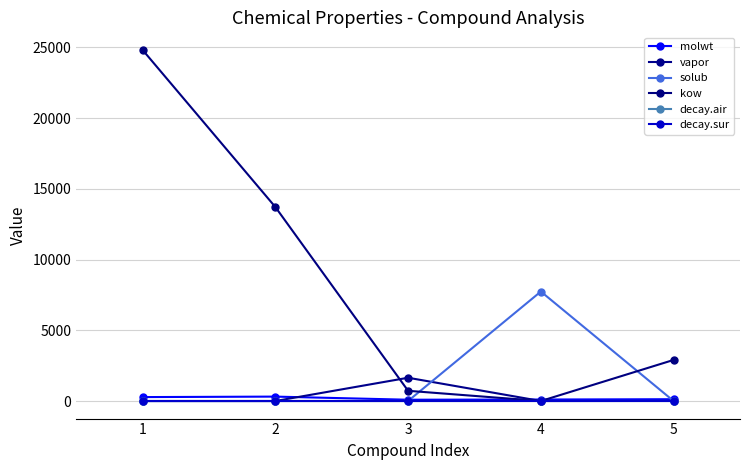

Between 4 and 5, which is larger?

5